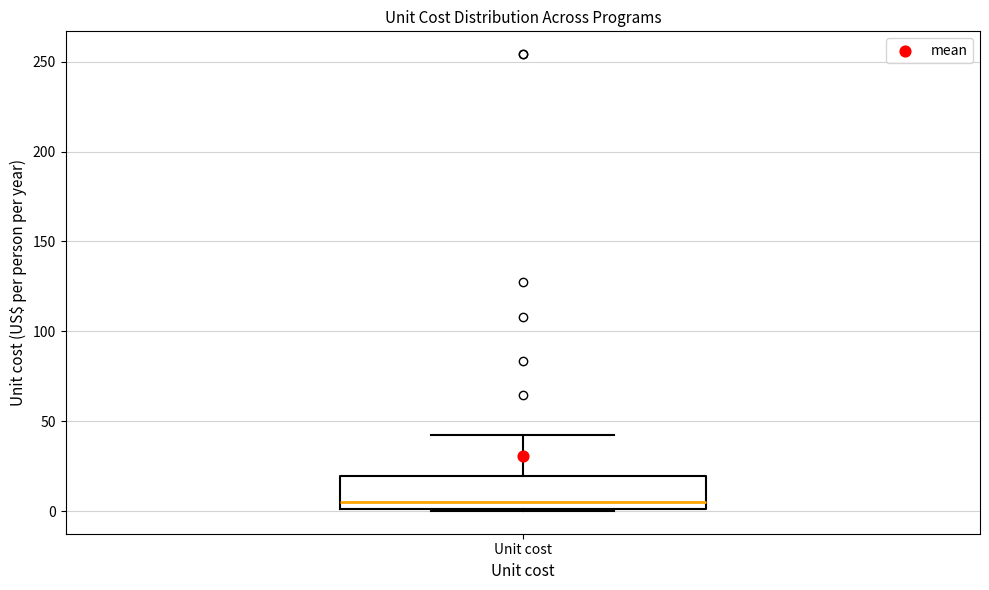

Where does the median line of the box for Unit cost sit on the y-axis? The values are not printed on the chart, so give them approximately, as read against the axis.

5